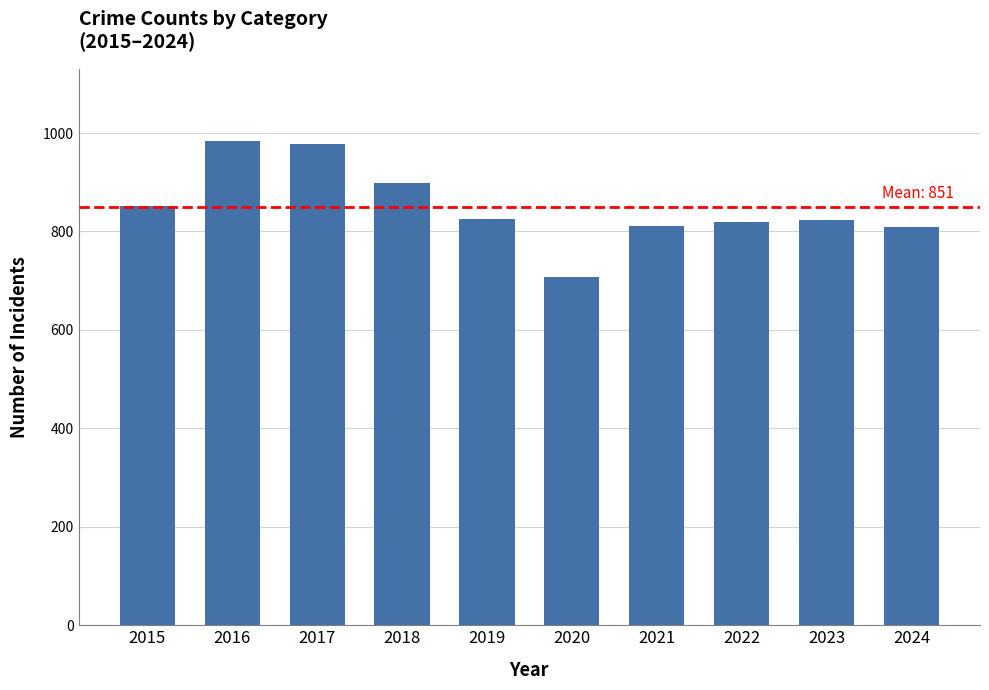

What is the difference between the maximum and minimum values?

275